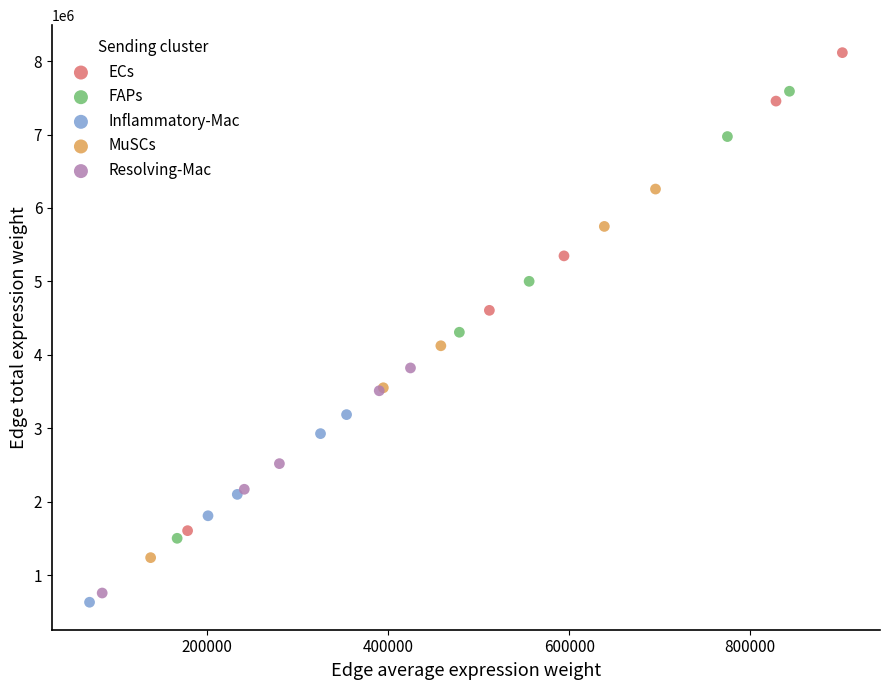

Which series reaches the minimum Y coordinate?

Inflammatory-Mac